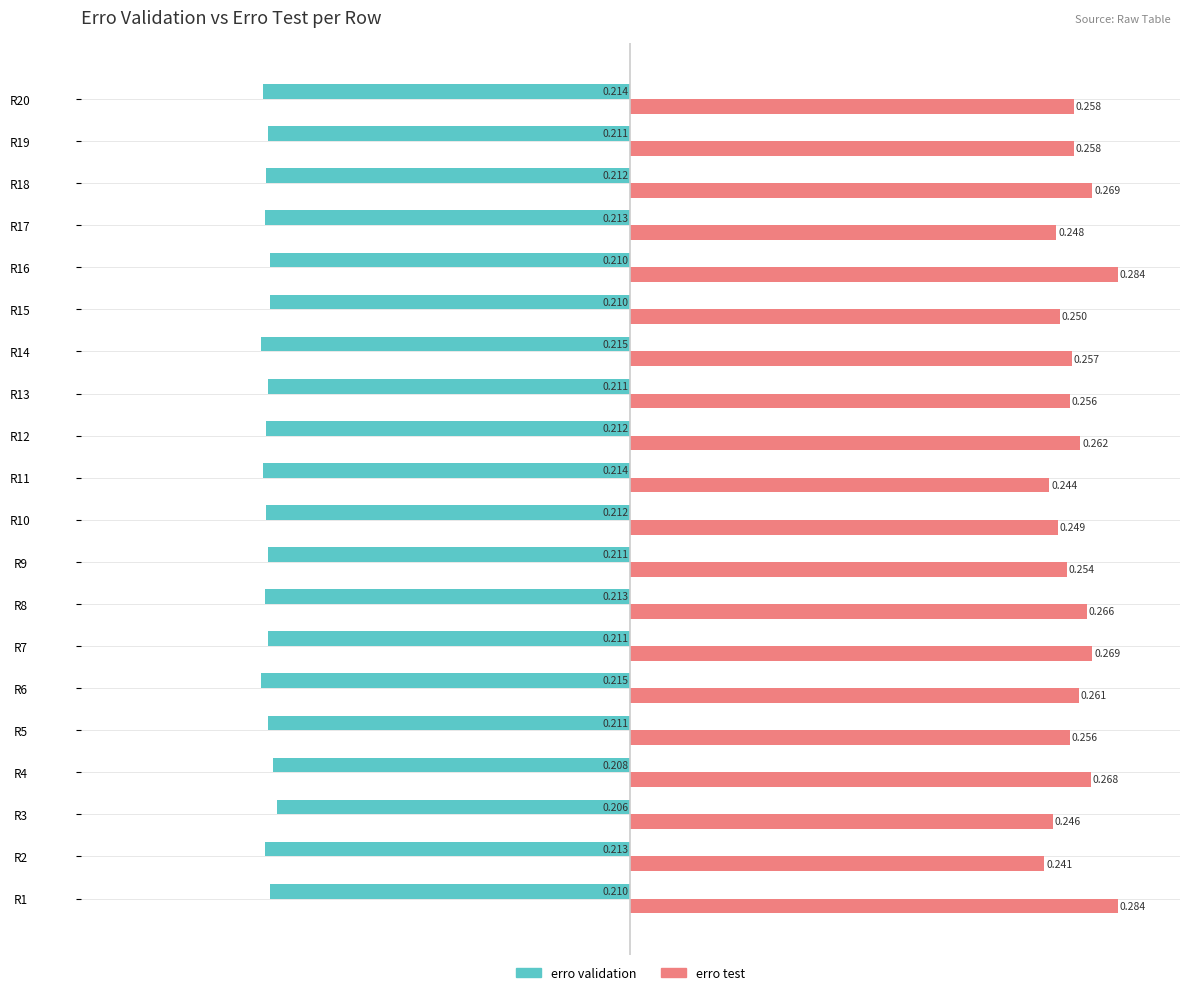

Rank the series by their maximum value, from lowest to highest.

erro validation, erro test